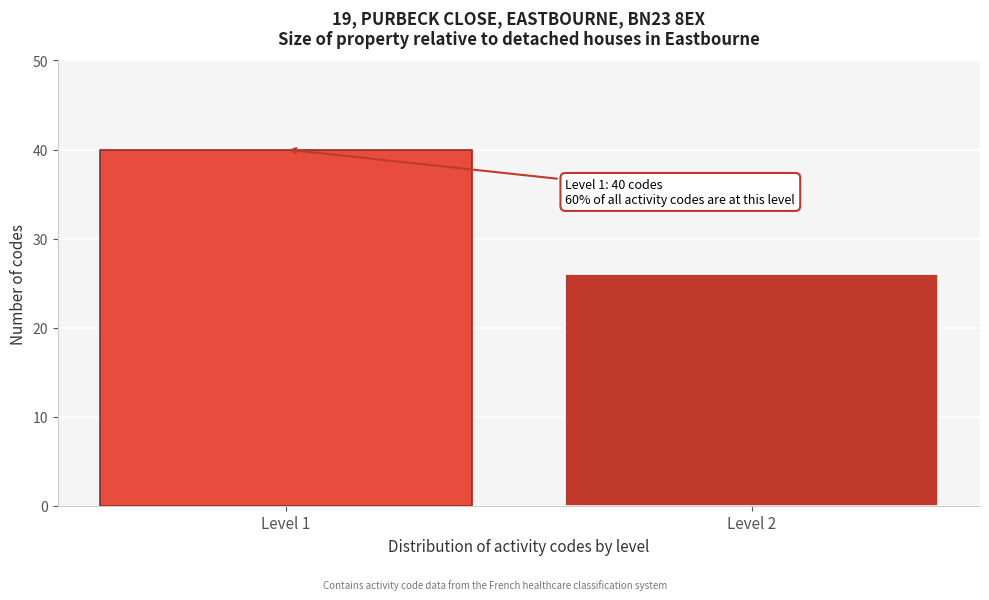

Reading left to right, list all the values displayed in this chart.

Level 1=40	Level 2=26